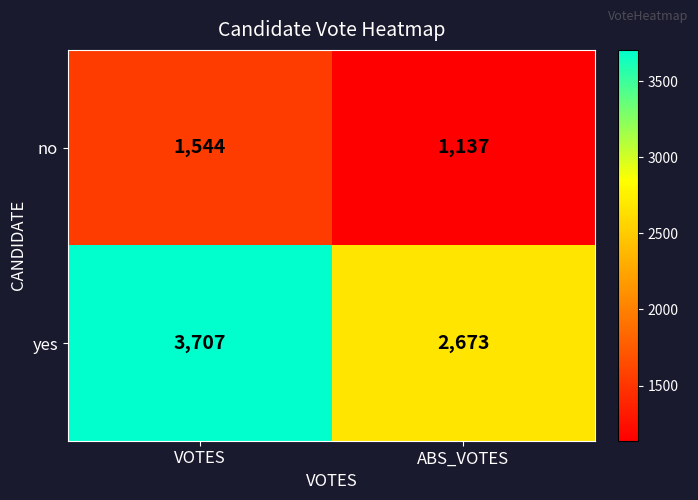

Reading left to right, extract all data points from this chart.

no: VOTES=1544	ABS_VOTES=1137
yes: VOTES=3707	ABS_VOTES=2673